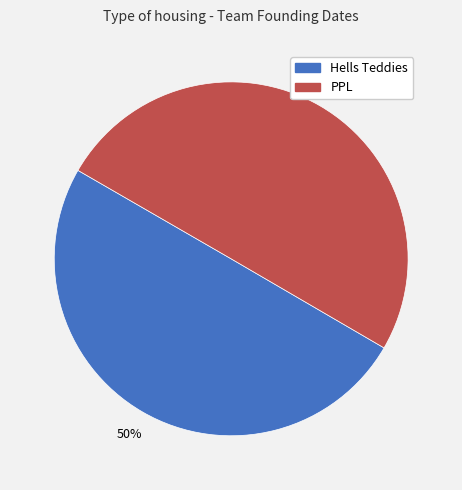

The PPL slice represents 50% of the pie. True or false?

True